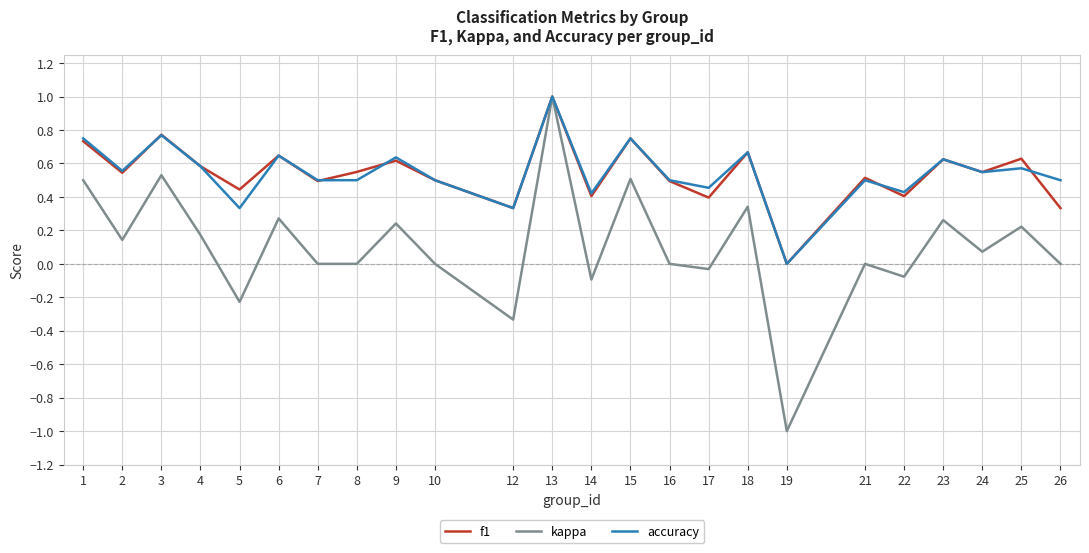

Is the value of accuracy at 26 greater than the value of kappa at 18?

Yes